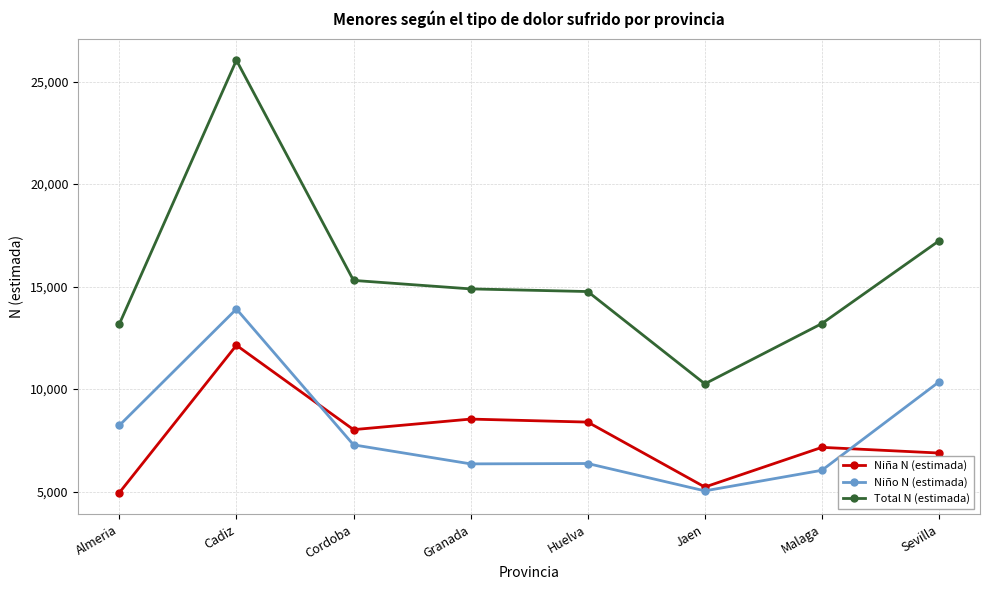

Which series has the largest total across all categories?

Total N (estimada)